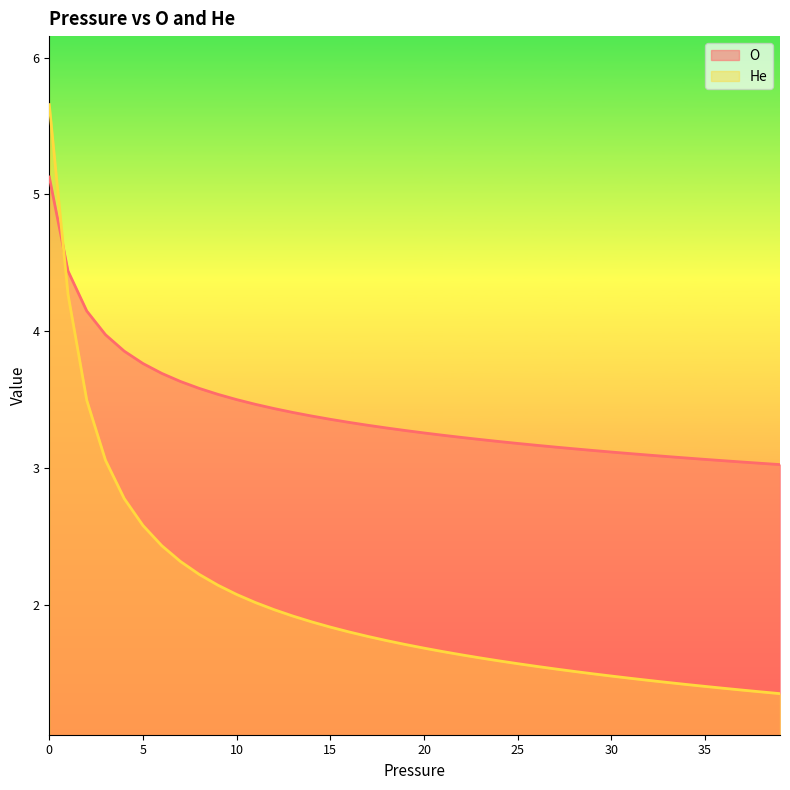

Which series changed the most between 14 and 19?

He